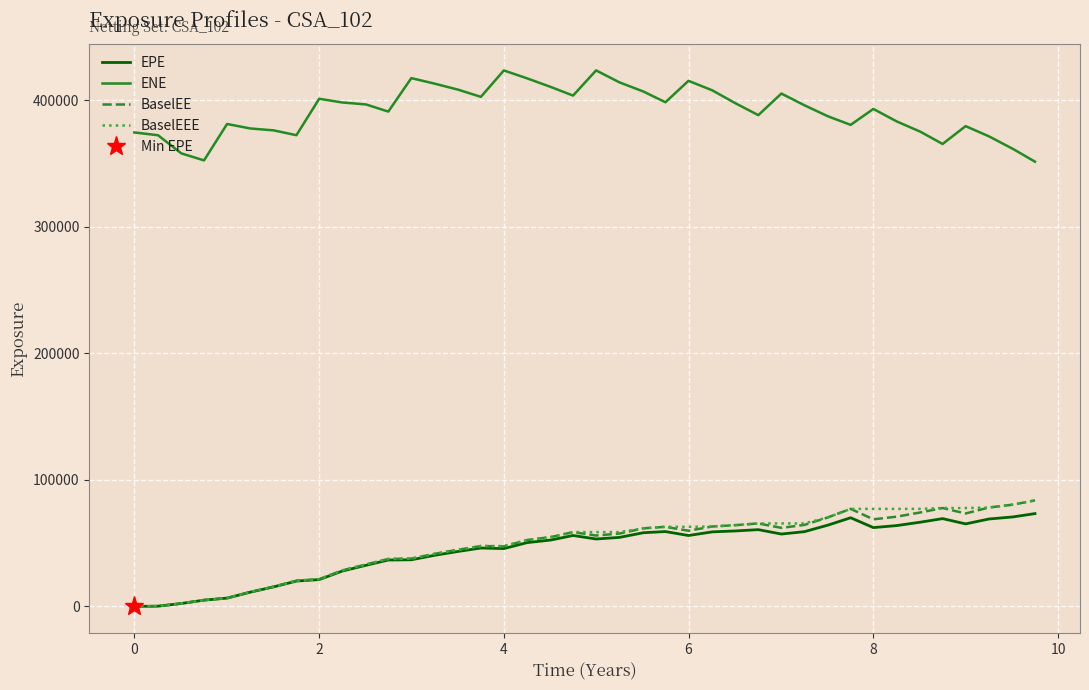

What is the average value of the ENE series?

391446.9